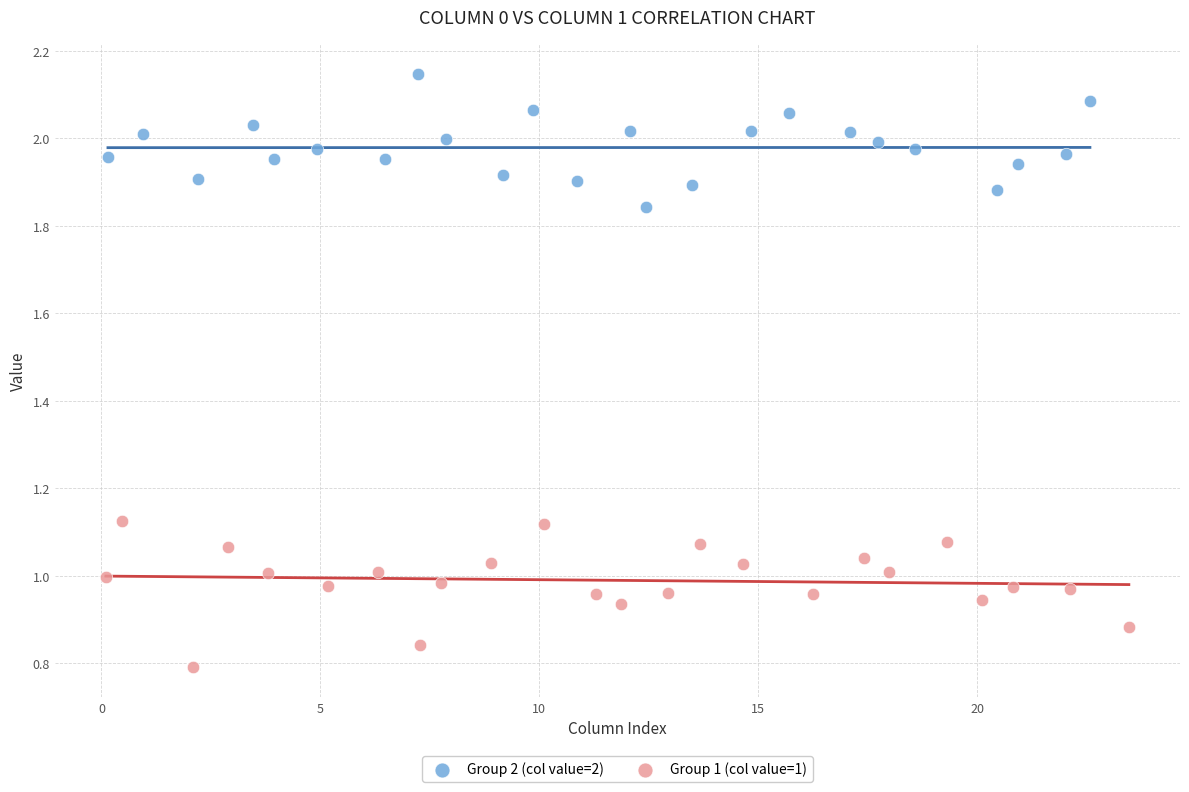

Which series contains the lowest Y value?

Group 1 (col value=1)